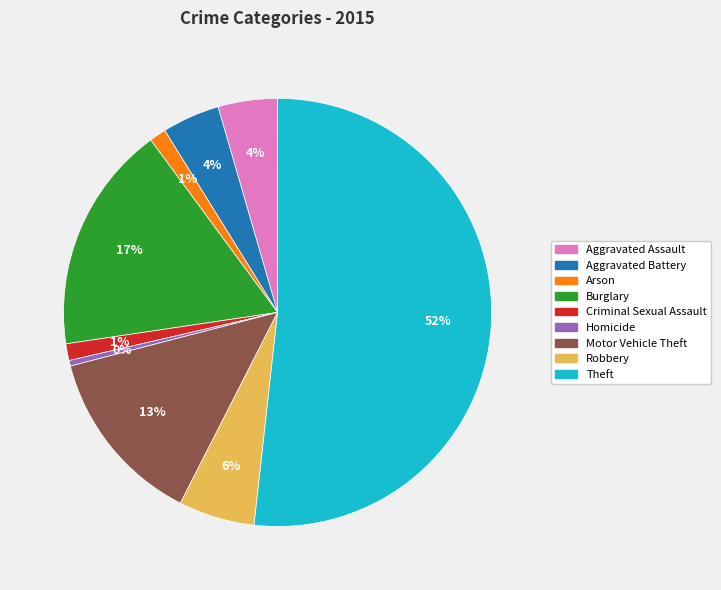

The Aggravated Battery slice represents 4% of the pie. True or false?

True